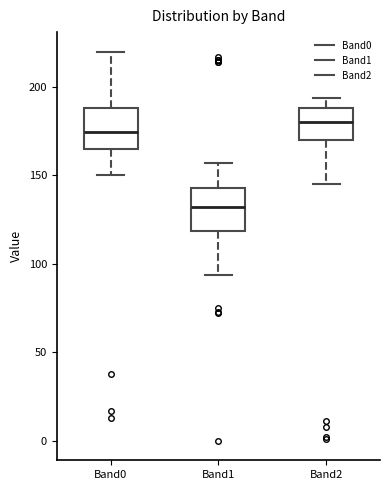

Reading left to right, read every box against the y-axis: the position of its median line, the range the box covers, and the ends of its whiskers. The values are not printed on the chart, so give them approximately, as read against the axis.

Band0: median 175, box 165 to 190, whiskers 150 to 220
Band1: median 130, box 120 to 145, whiskers 95 to 155
Band2: median 180, box 170 to 190, whiskers 145 to 195